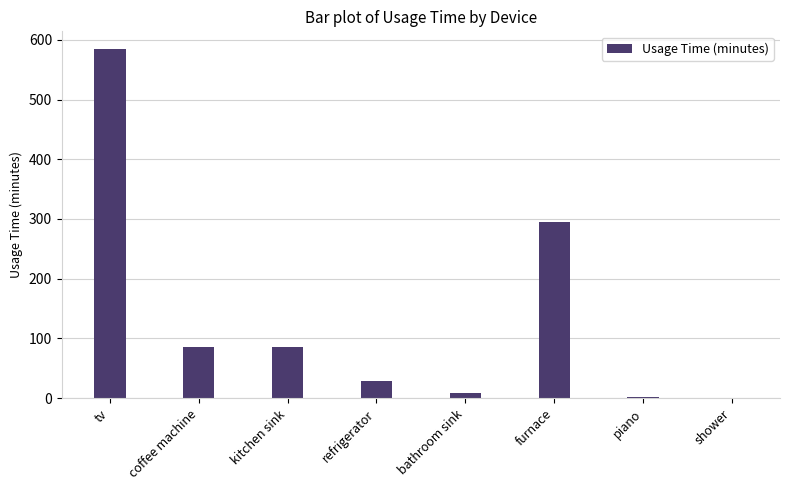

Which has a higher value, tv or piano?

tv